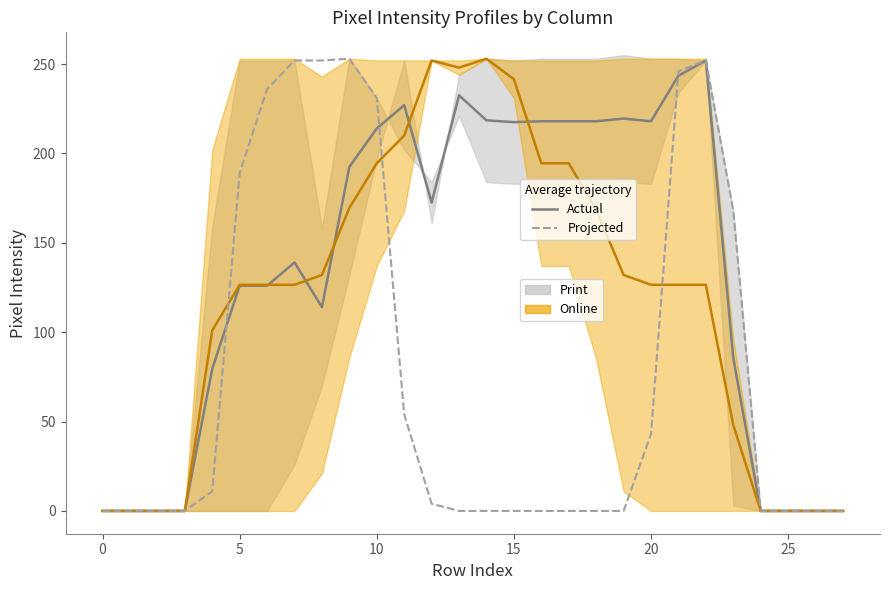

What is the average value of the Projected series?

78.2